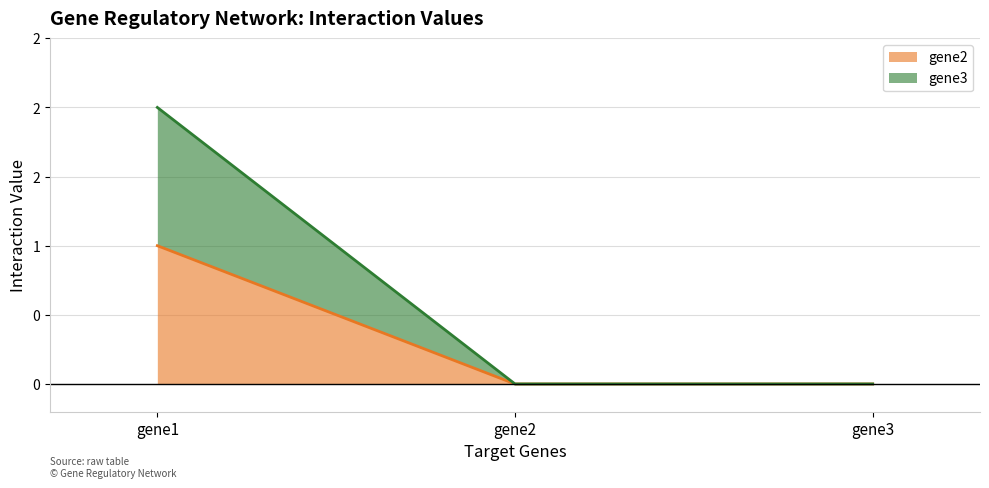

The gene2 series shows 0 at gene2. True or false?

True